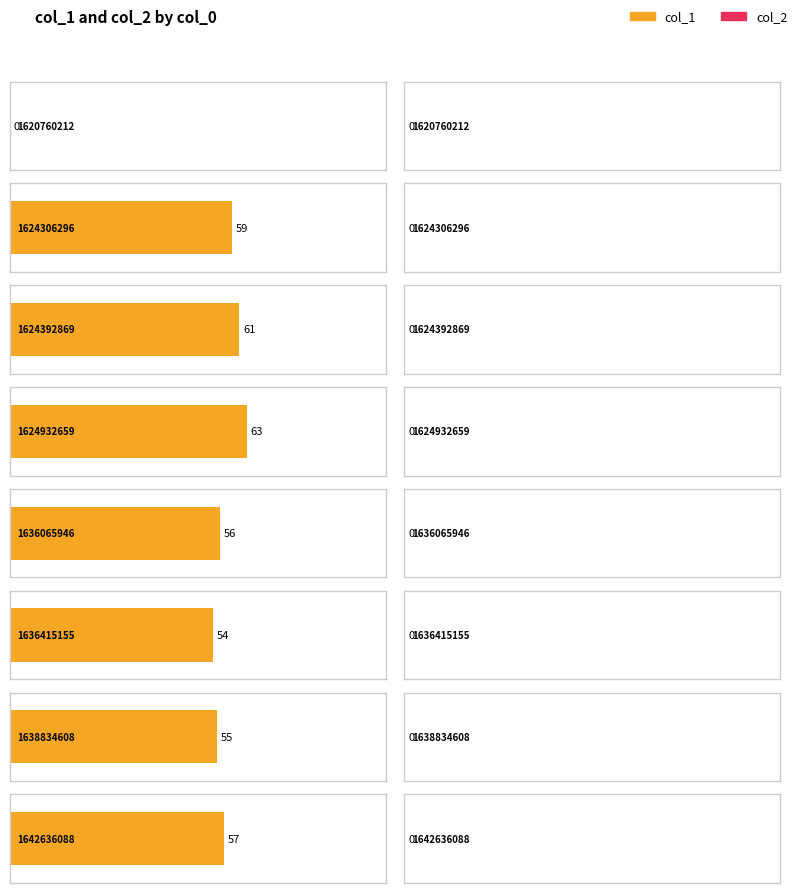

Is it true that col_2 equals 0 at 1624932659?

True